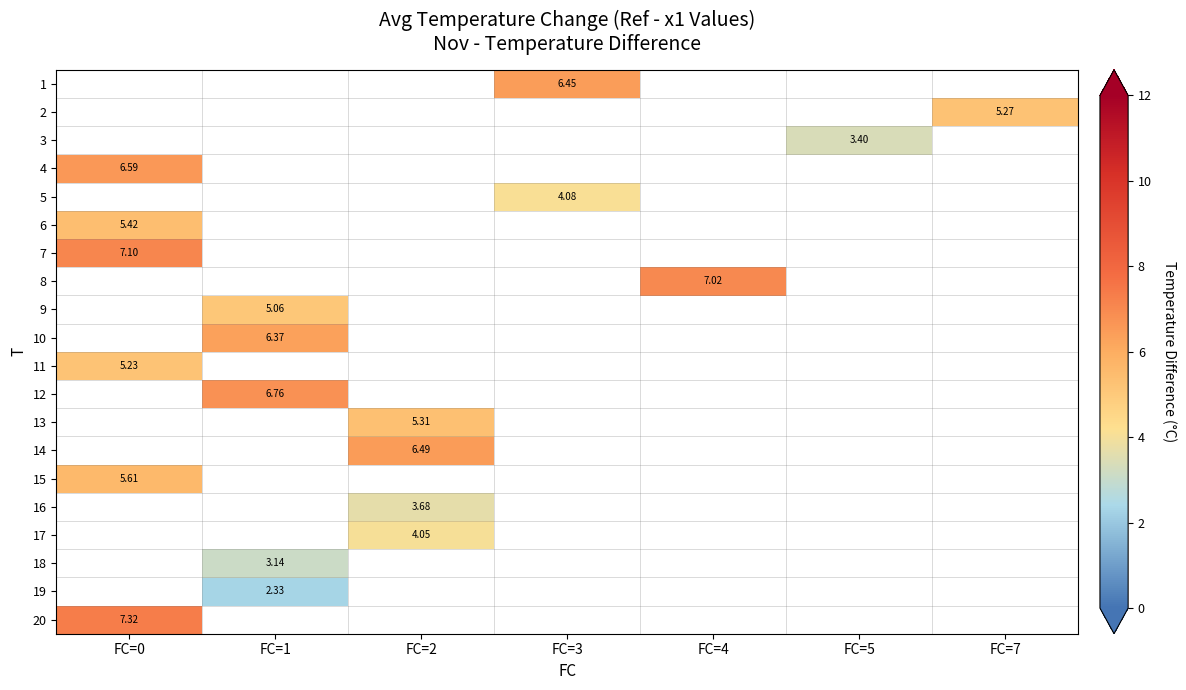

Rank the categories by 12 value from highest to lowest.

FC=0, FC=1, FC=2, FC=3, FC=4, FC=5, FC=7